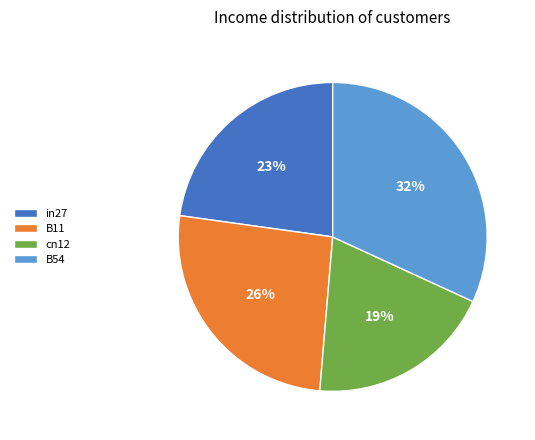

Combined, do in27 and B54 account for over 50%?

Yes